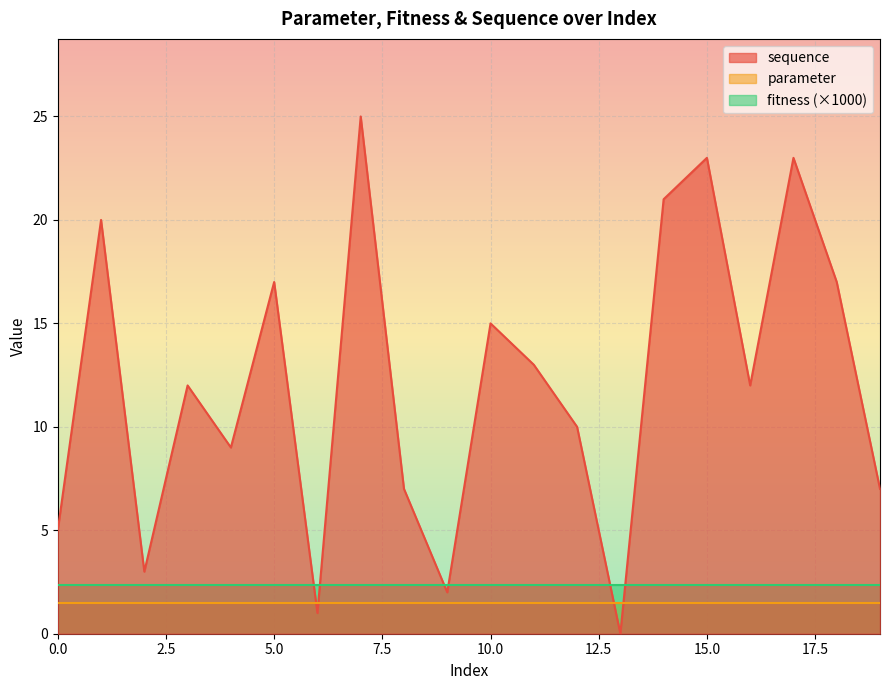

How many distinct data groups are displayed?

3